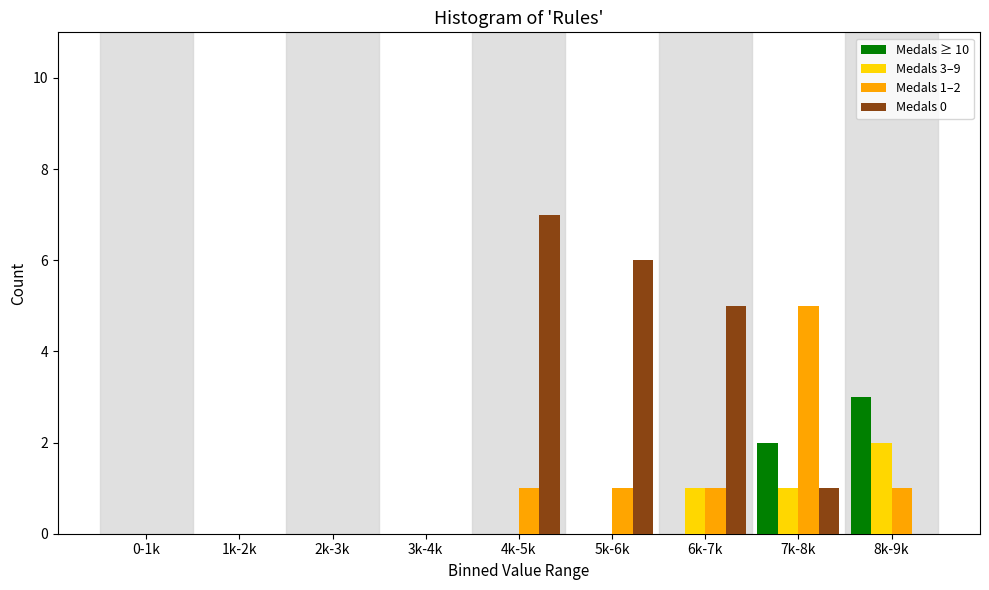

Which series changed the most between 2k-3k and 4k-5k?

Medals 0